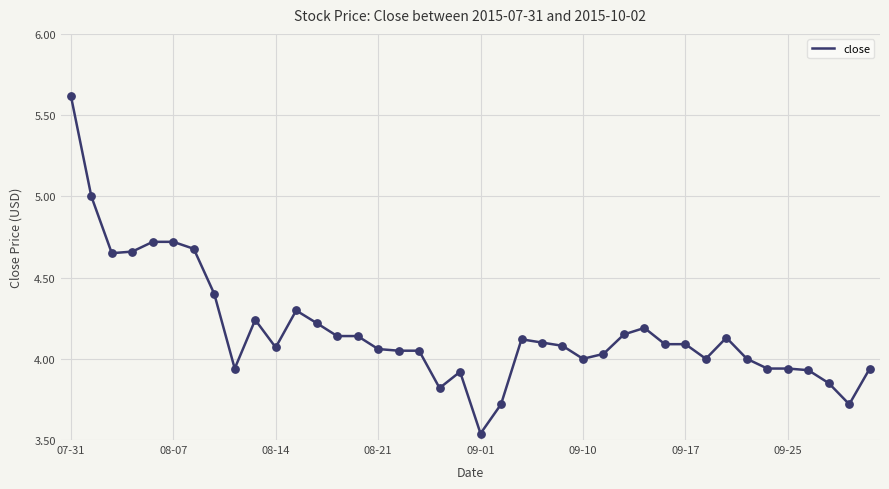

What is the difference between the maximum and minimum values?

2.1